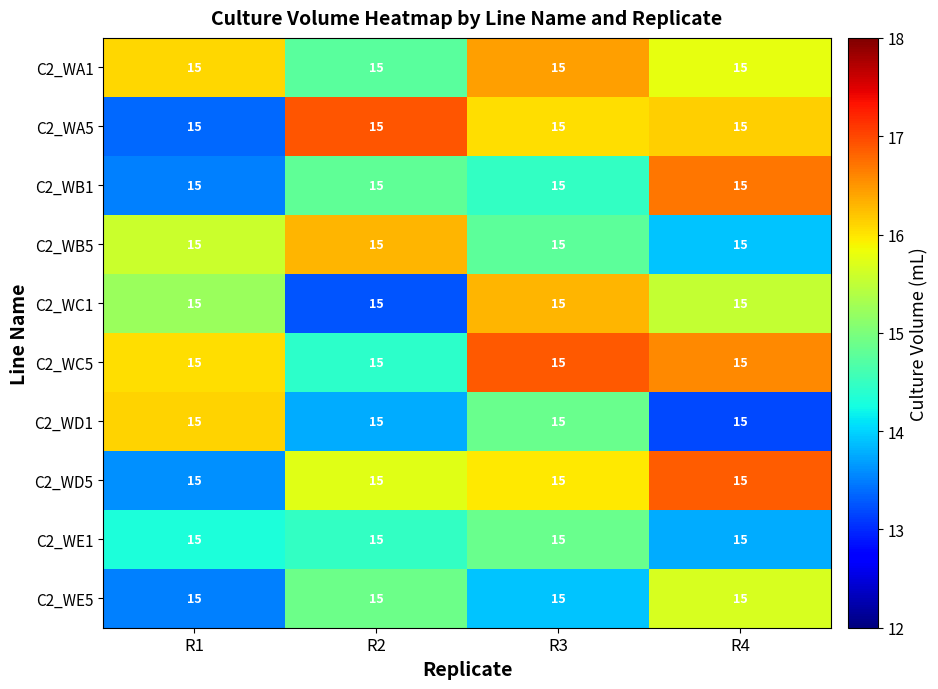

The value of C2_WA5 at R4 is 22.9. True or false?

False